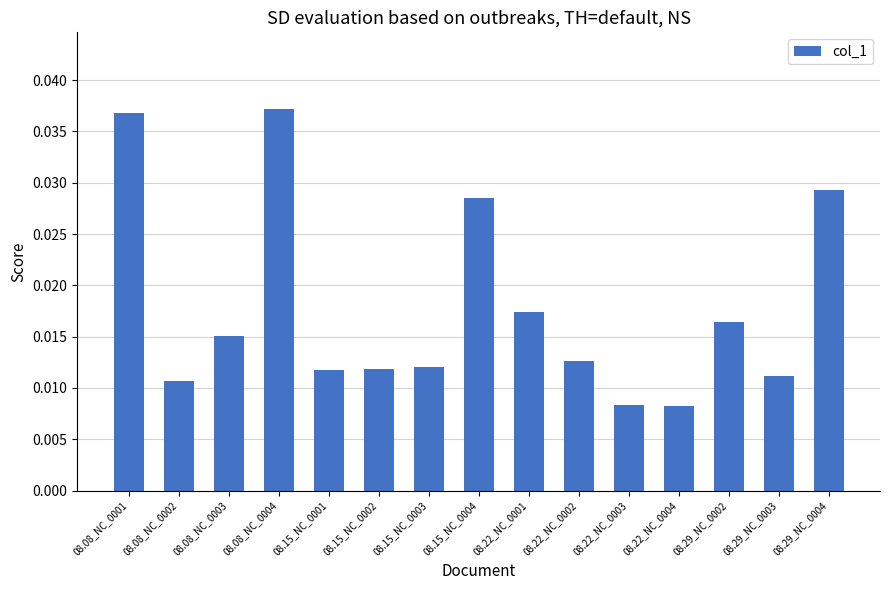

Which category has the highest value across all series?

08.08_NC_0004